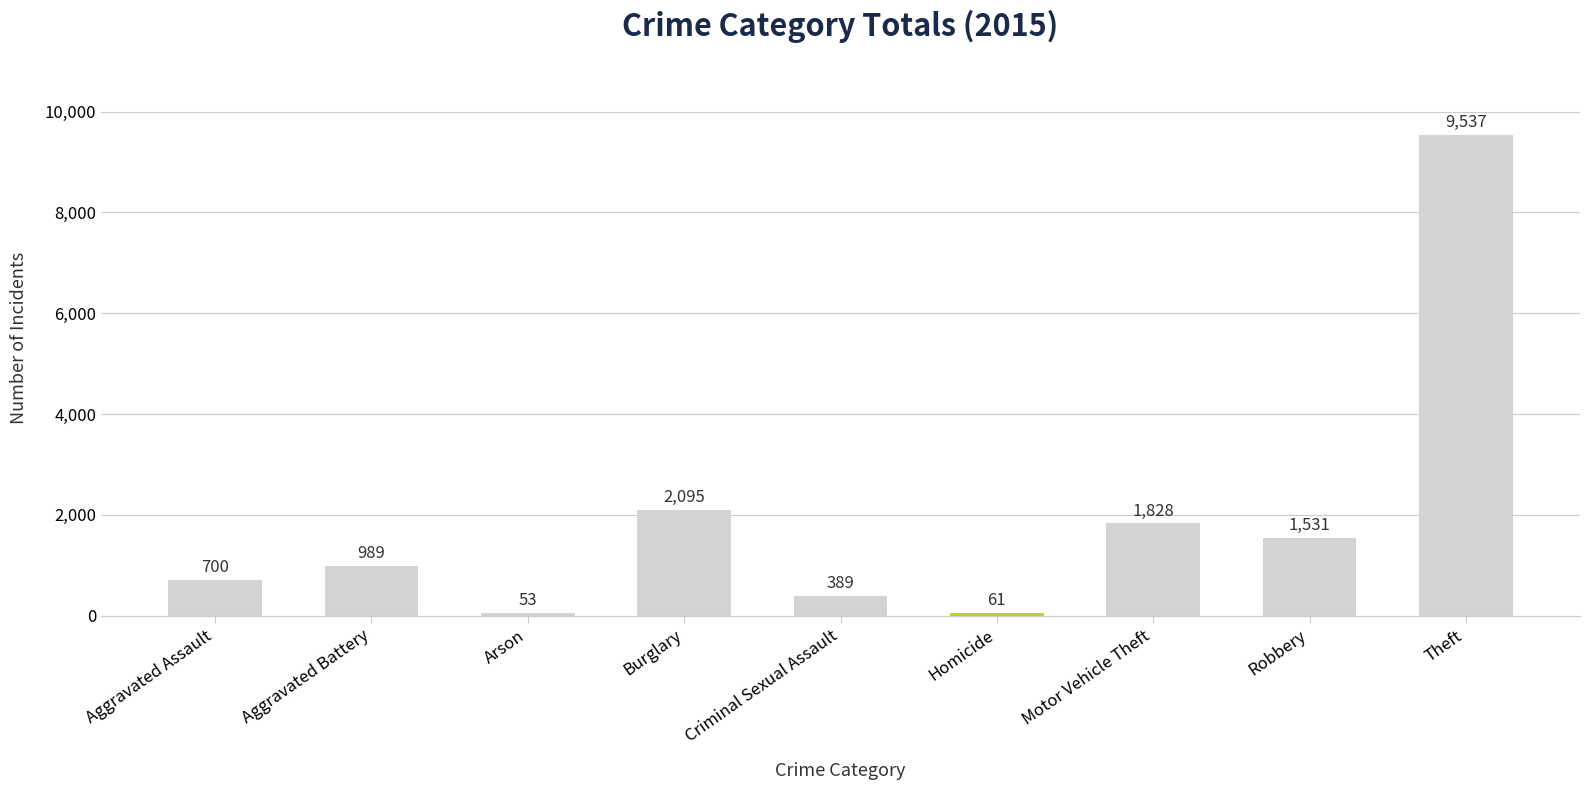

What is the value of the 1st bar from the left?

700